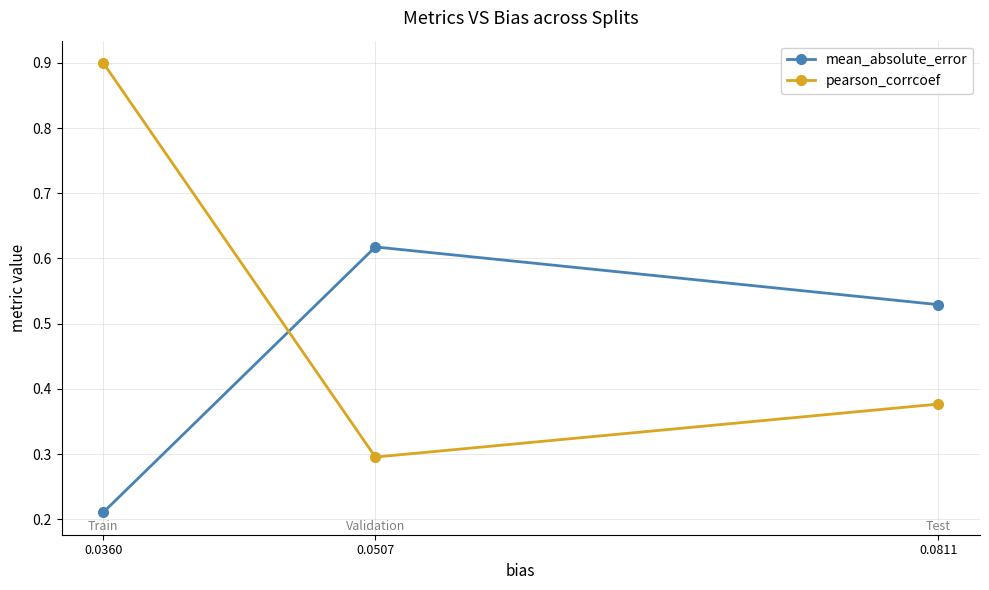

Which category has the lowest value across all series?

0.0360